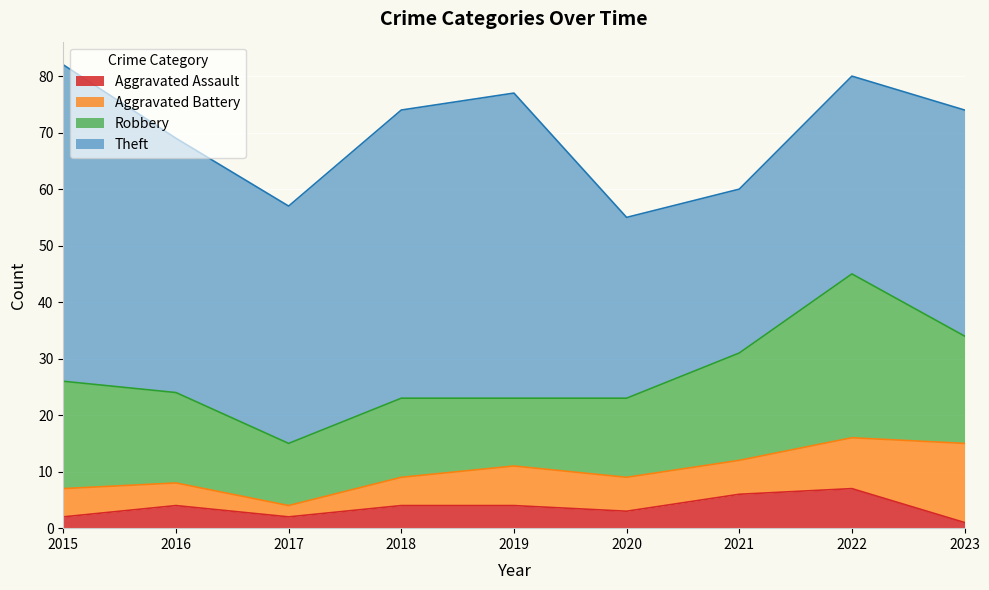

Between 2017 and 2023, which series saw the biggest shift?

Aggravated Battery